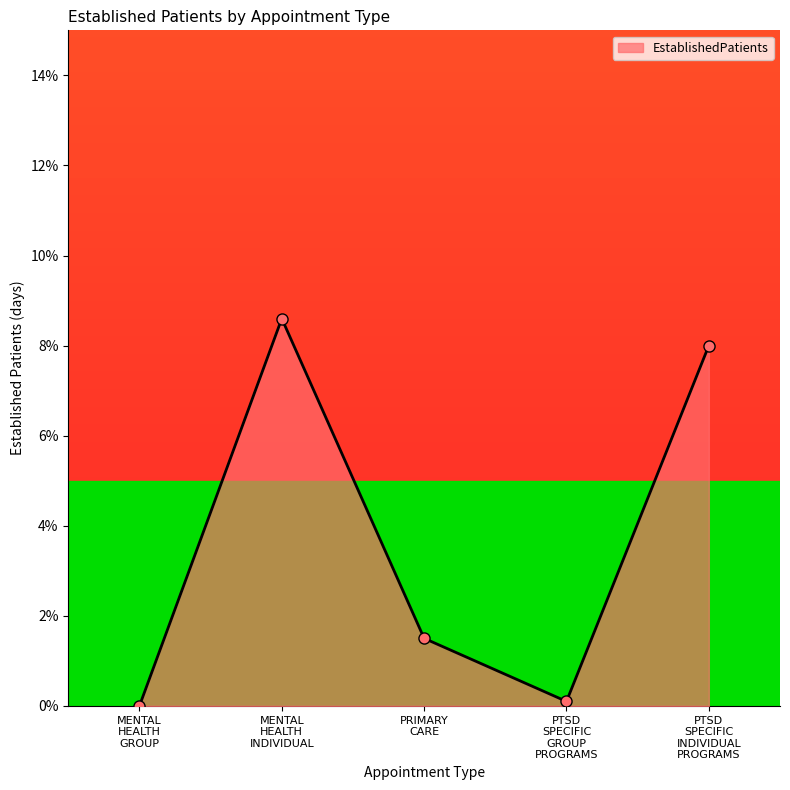

How many lines are shown in the chart?

1